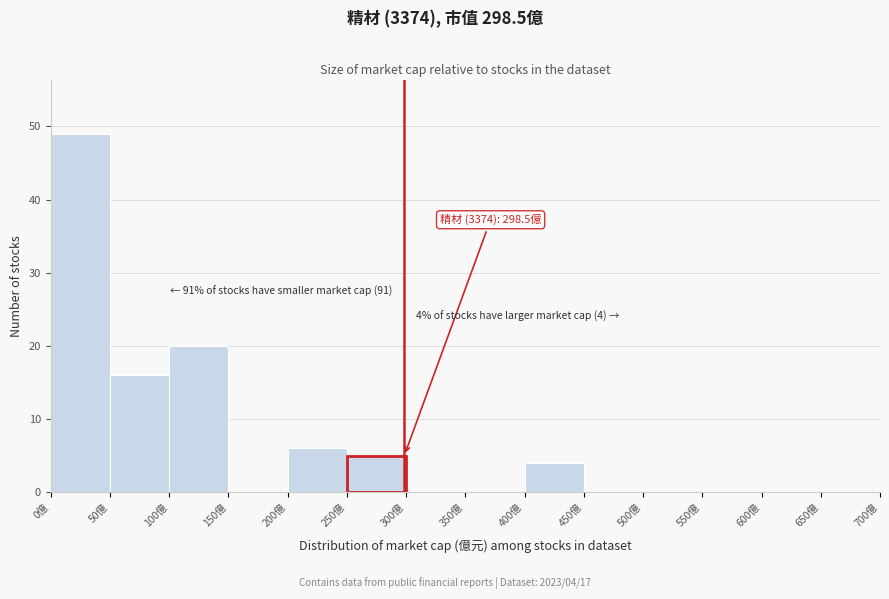

Which range on the x-axis has the tallest bar?

0 to 50